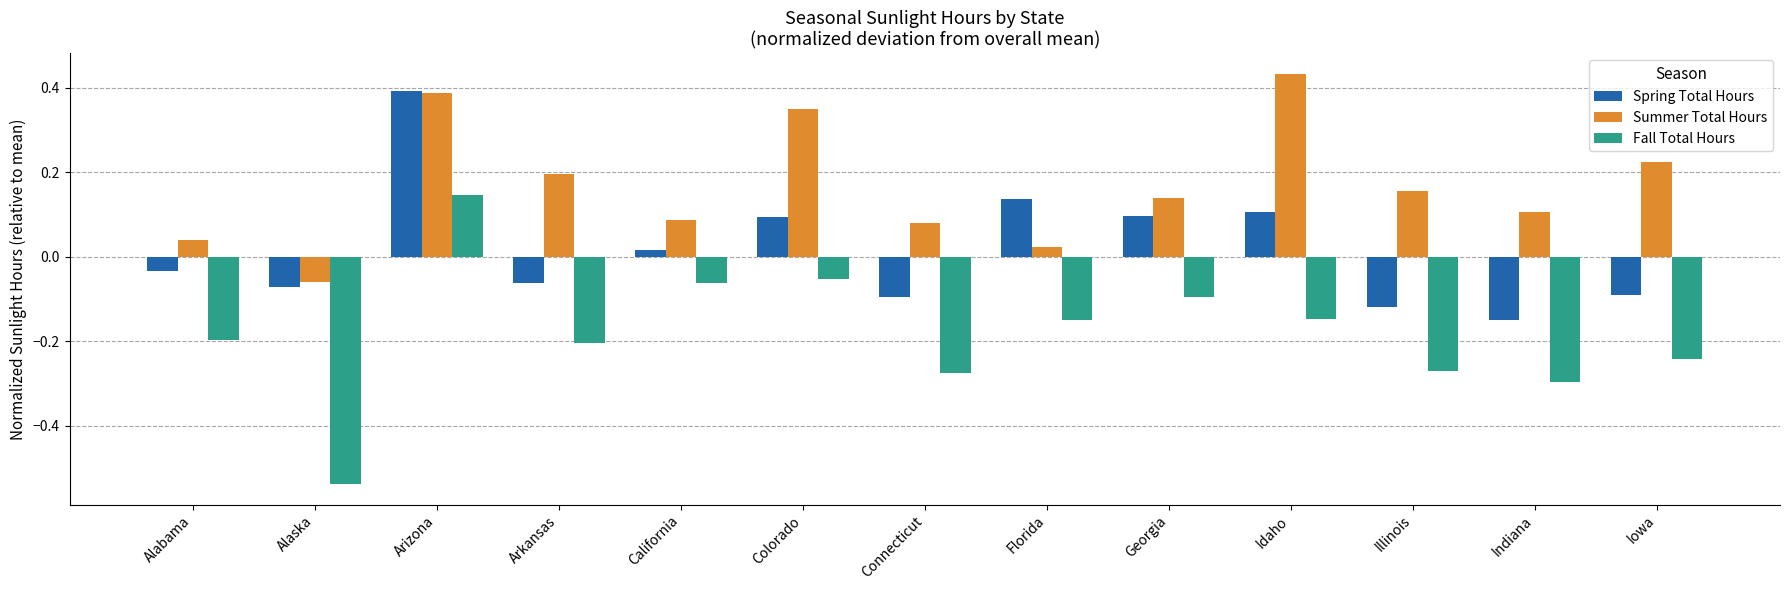

Which series has the widest spread of values?

Fall Total Hours